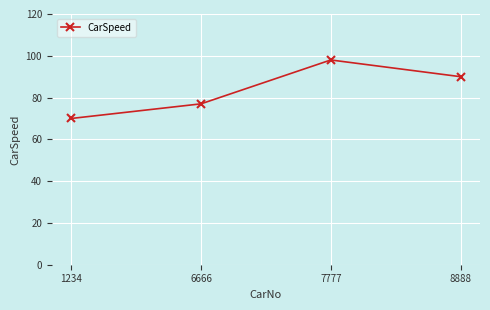

At which label is the value closest to 84?

8888